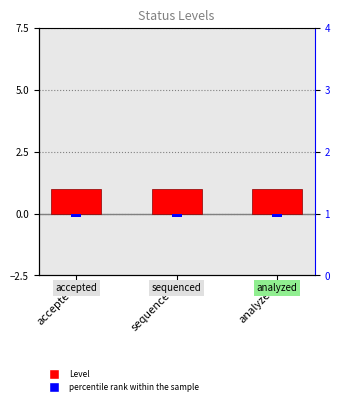

Between sequenced and accepted, which is larger?

sequenced